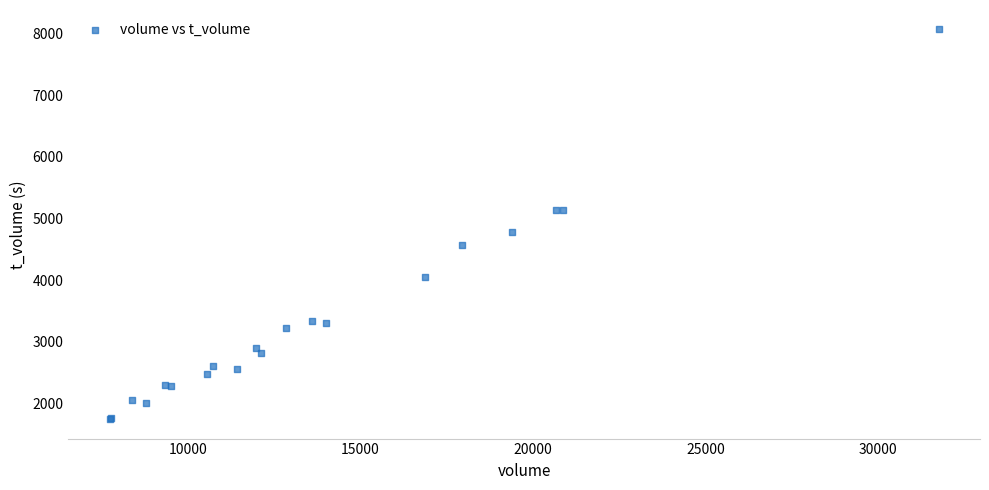

What Y value in the scatter plot is closest to 4904?

4785